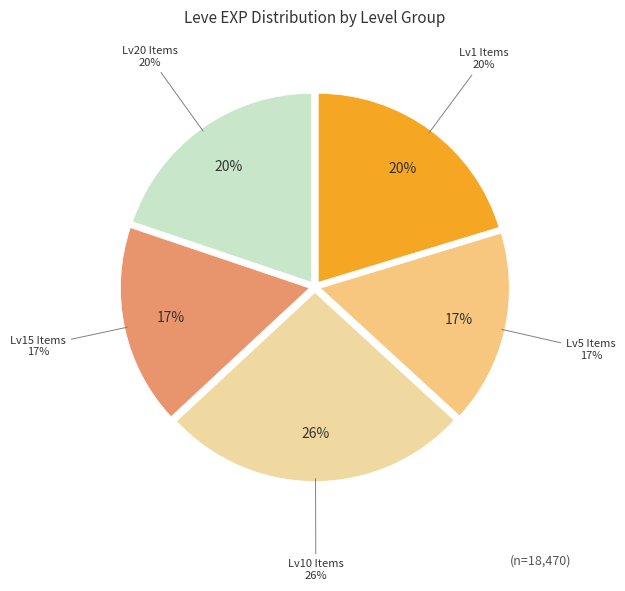

Is Copper Earrings the majority of the pie?

No